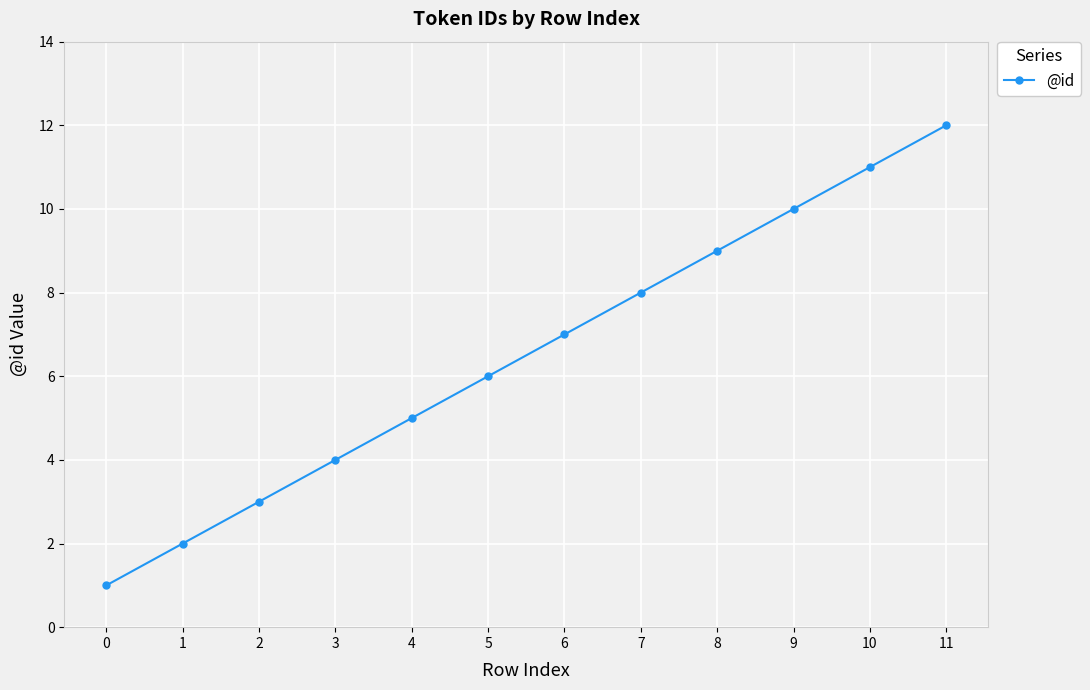

Is it true that the value at 7 is 6?

False